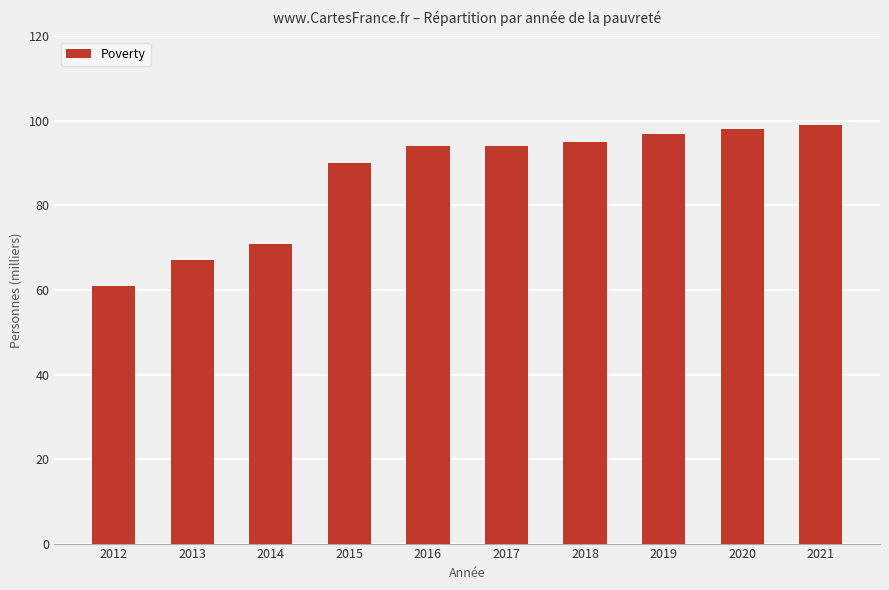

Reading left to right, extract all data points from this chart.

61	67	71	90	94	94	95	97	98	99